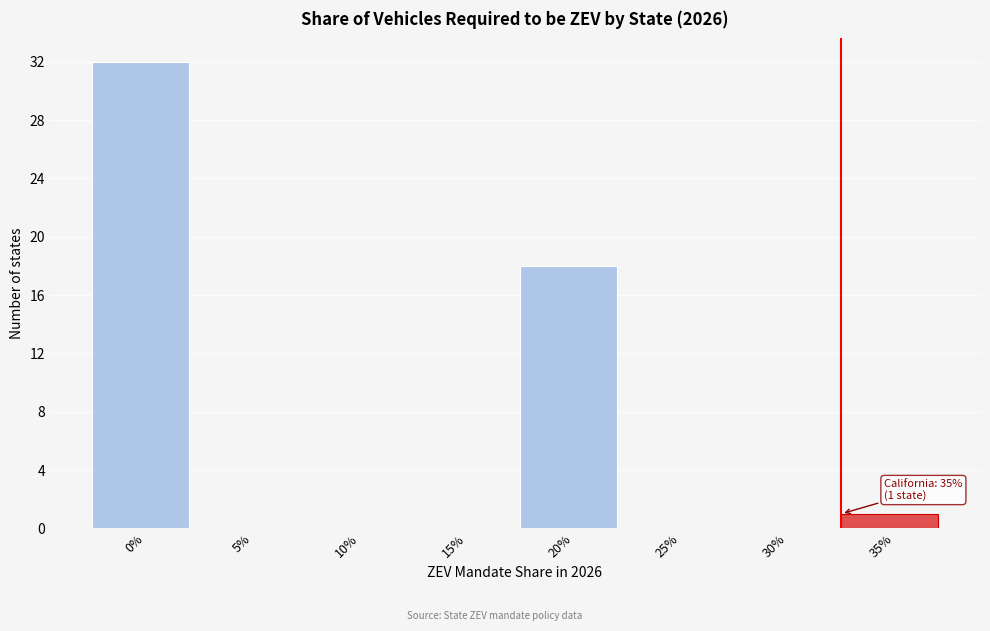

Reading left to right, transcribe all the data shown in this chart.

0%=32	5%=0	10%=0	15%=0	20%=18	25%=0	30%=0	35%=1